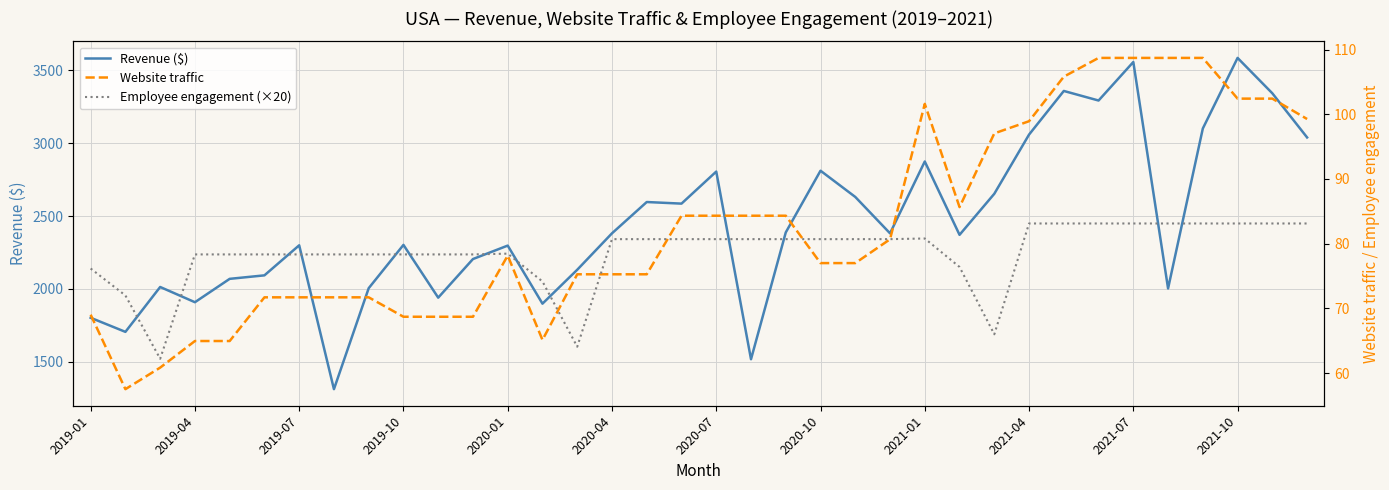

What is the highest value of the Website traffic series?

108.7